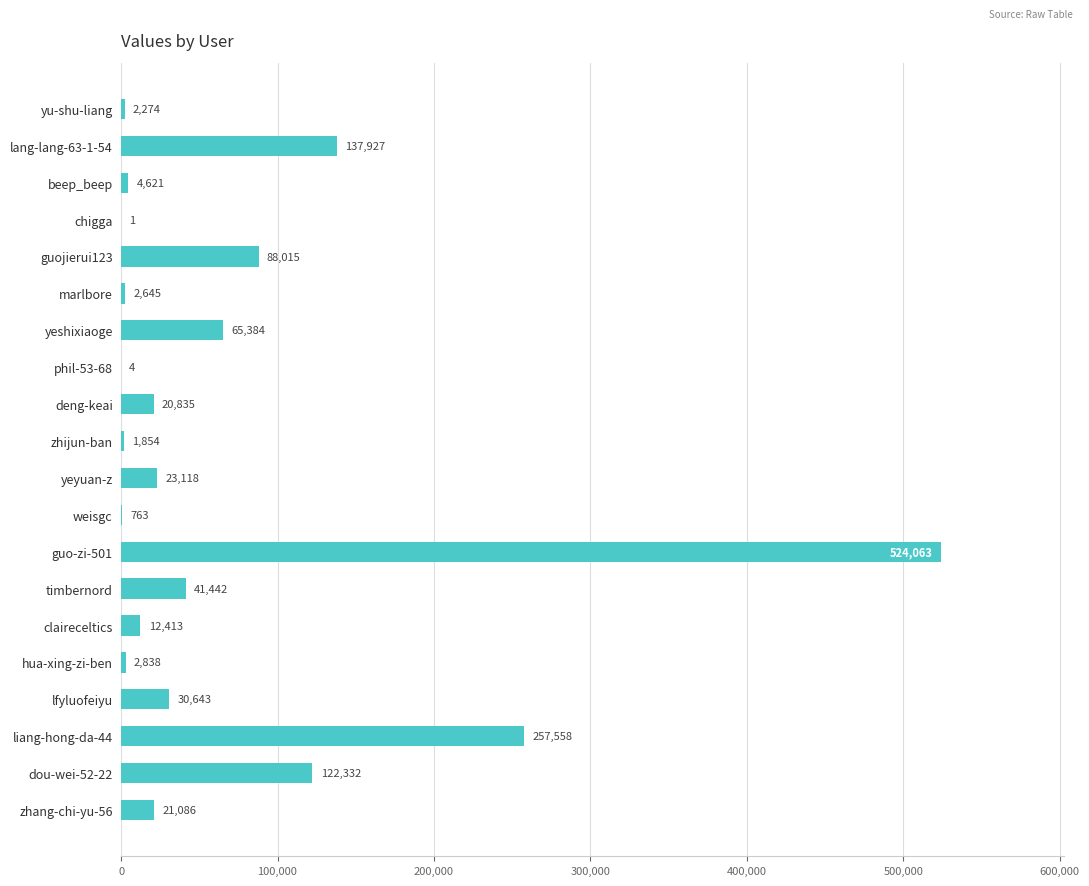

The value at beep_beep is 4621. True or false?

True